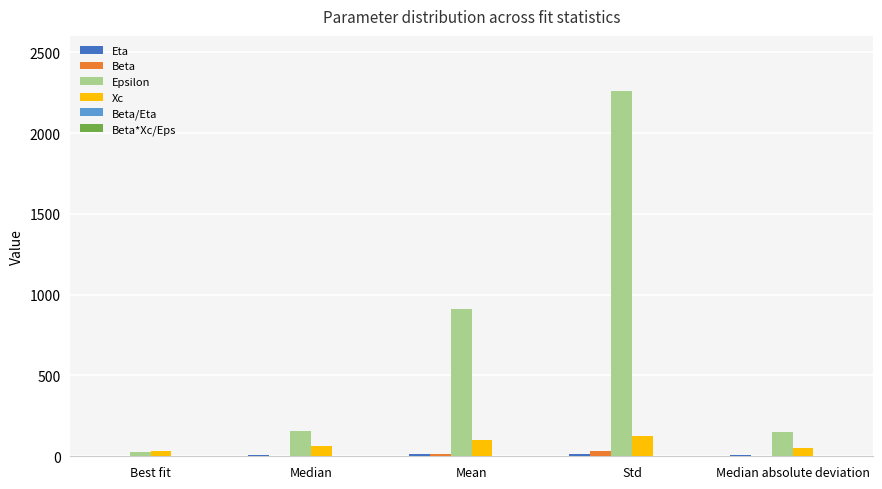

Which series has the largest total across all categories?

Epsilon